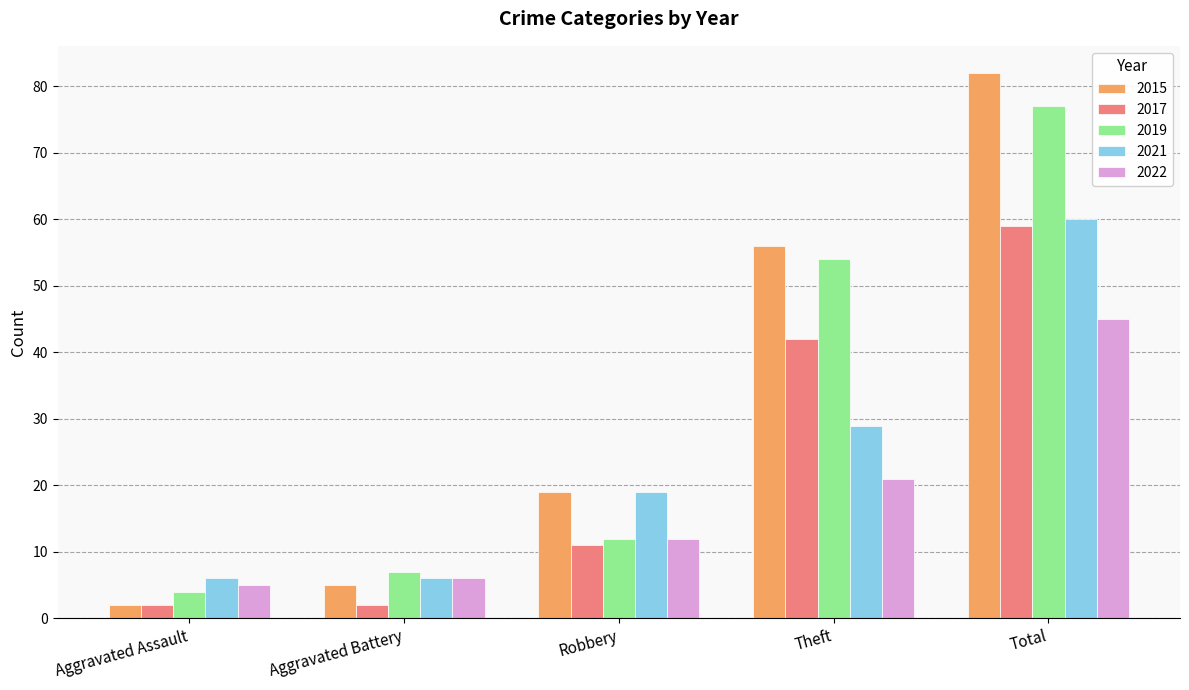

The 2017 series shows 2 at Aggravated Battery. True or false?

True